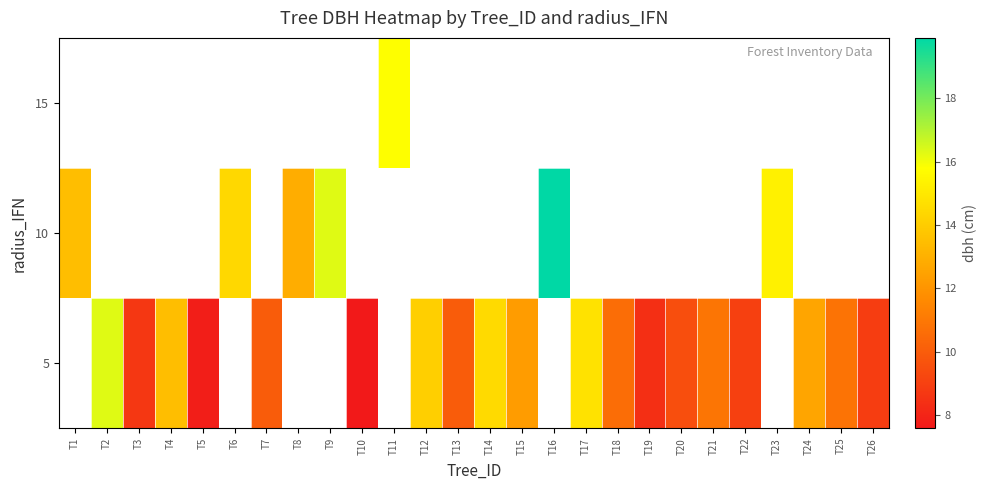

At which category does the chart reach its minimum across all series?

T10